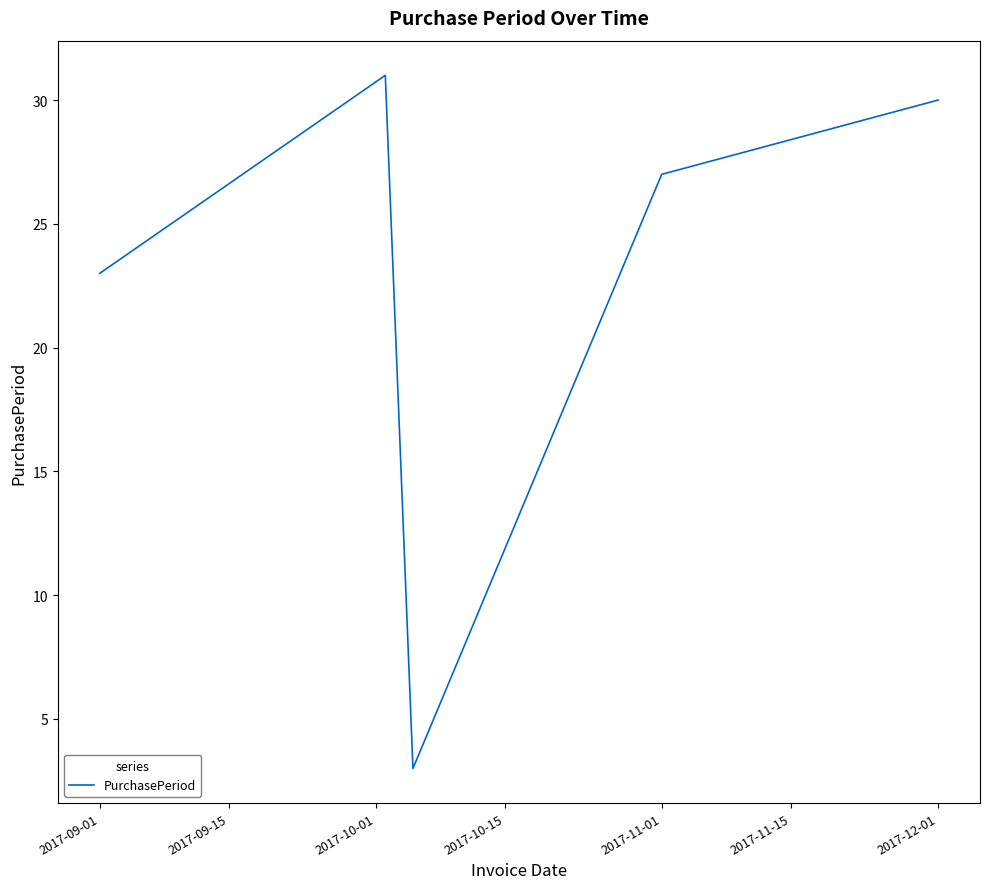

How many distinct data groups are displayed?

1